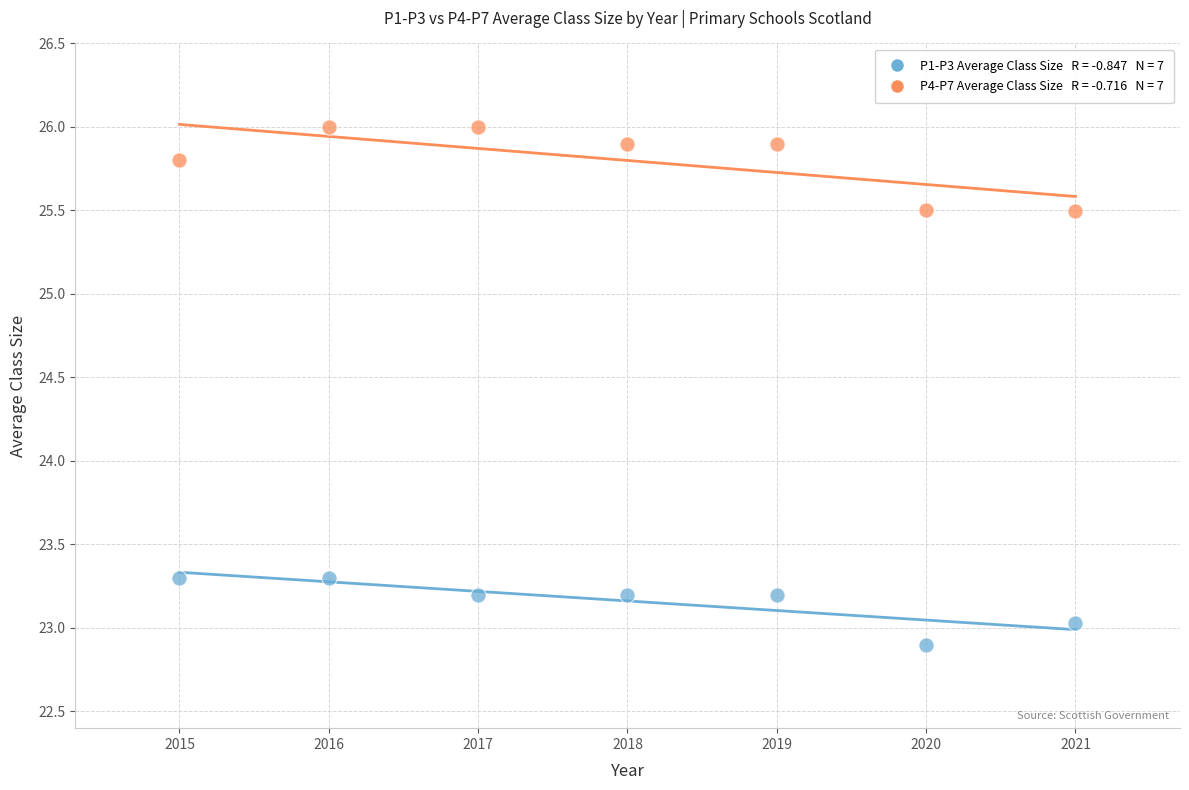

Across all data points, what is the range of X values (max minus min)?

6.0